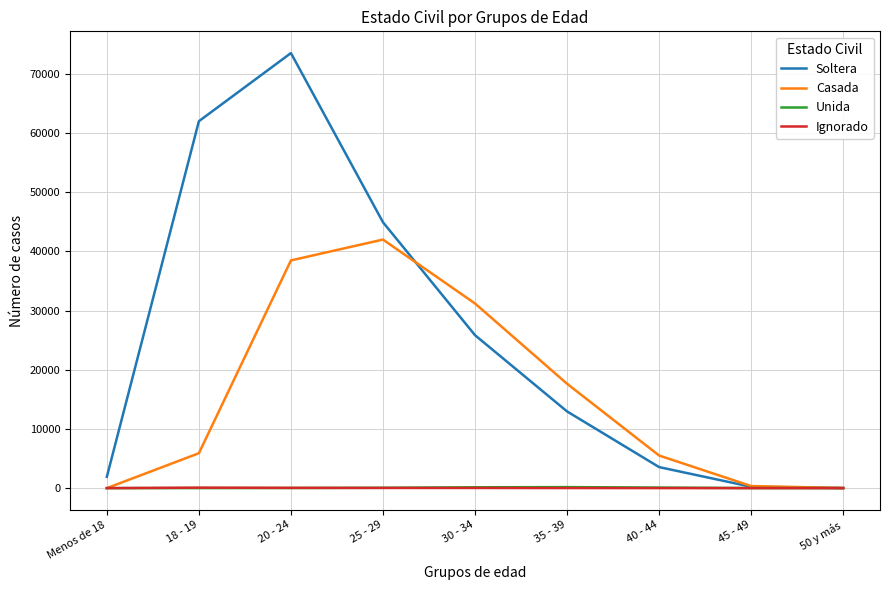

Which series has the widest spread of values?

Soltera